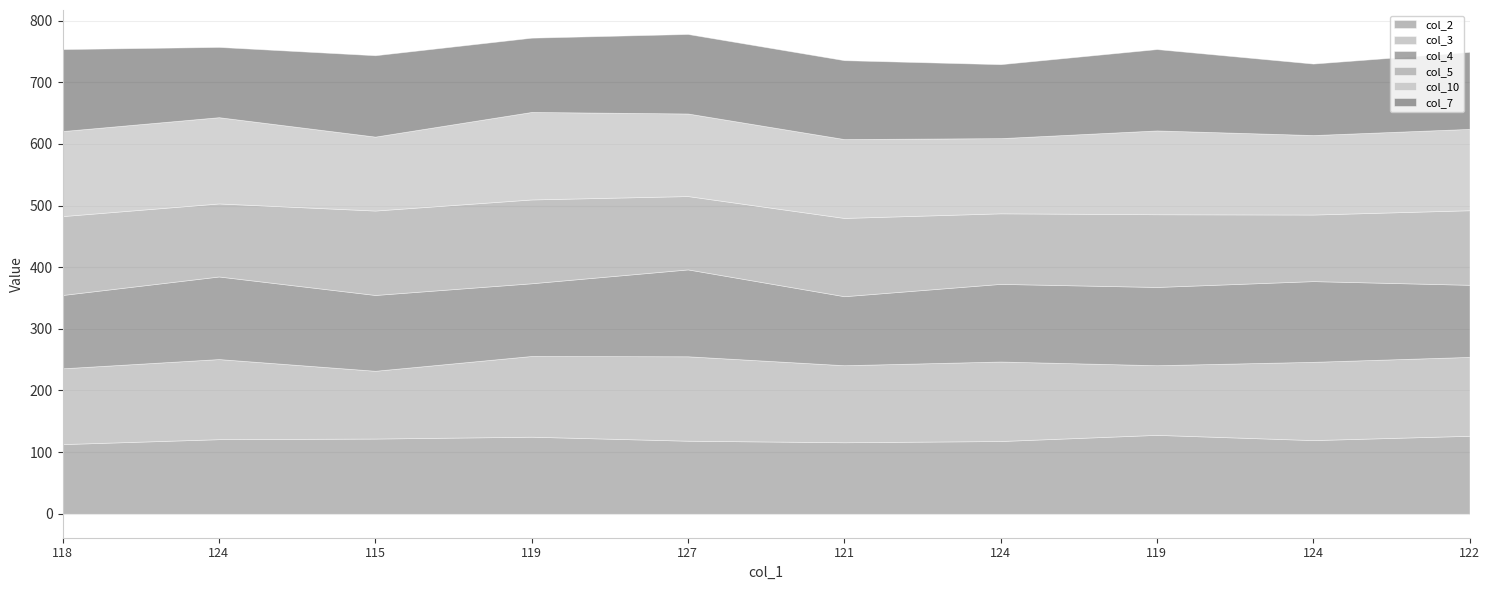

What are all the series names shown in the legend?

col_2, col_3, col_4, col_5, col_10, col_7